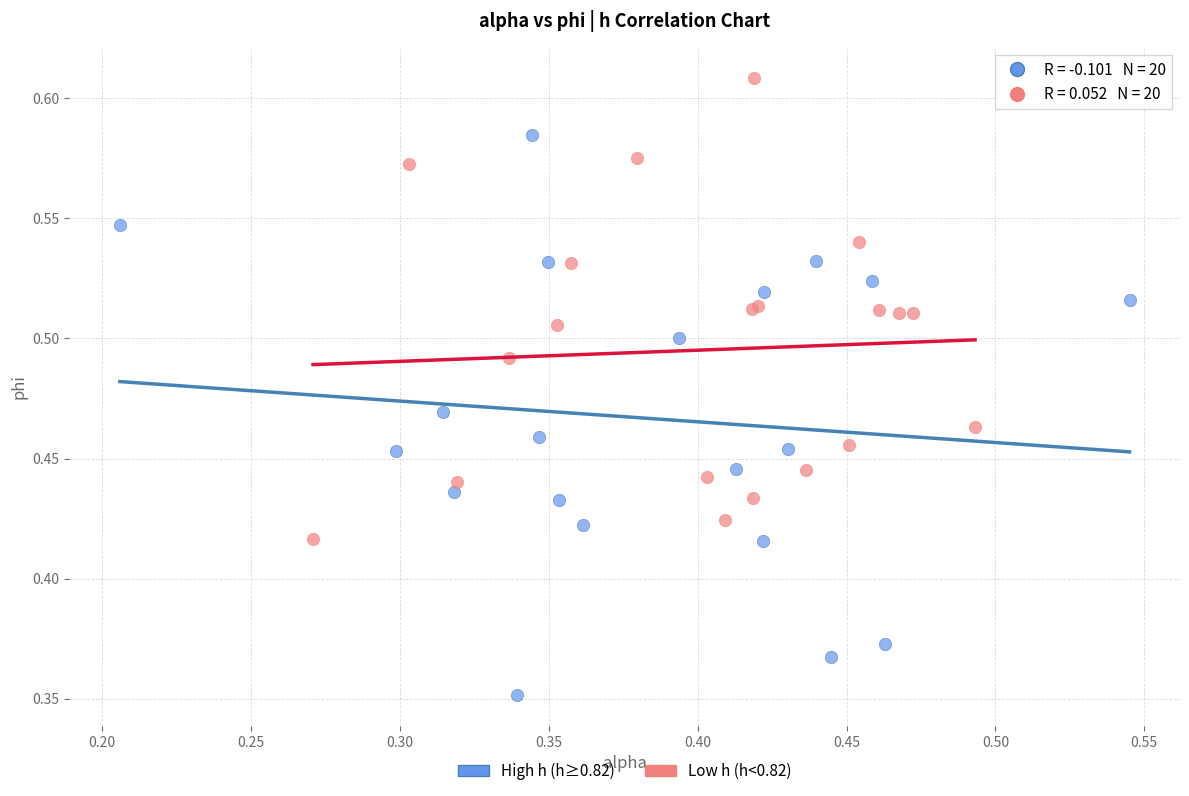

Which series reaches the maximum Y coordinate?

Low h (h<0.82)